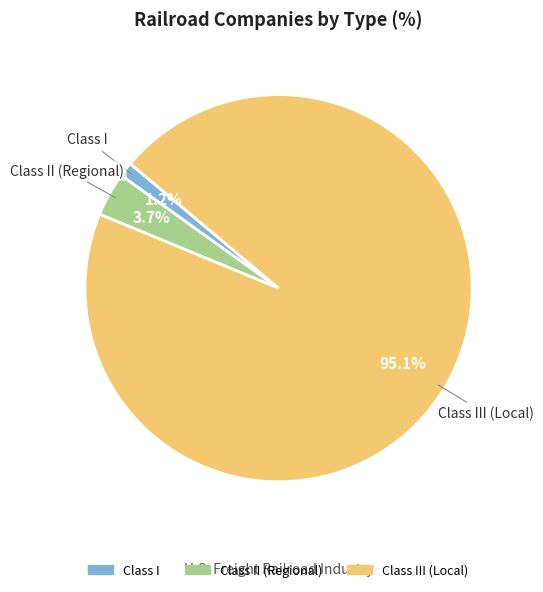

Is there any slice that represents more than half of the pie?

Yes